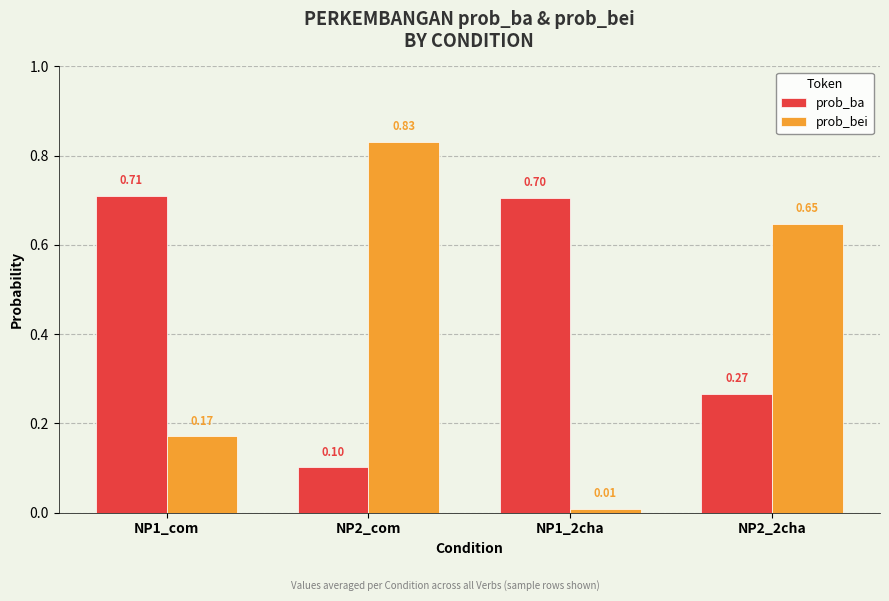

At which category is the sum across all series the highest?

NP2_com